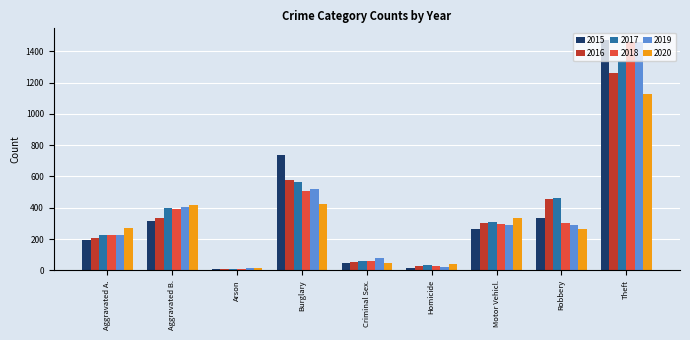

What is the difference between the maximum and minimum values in the 2018 series?

1454